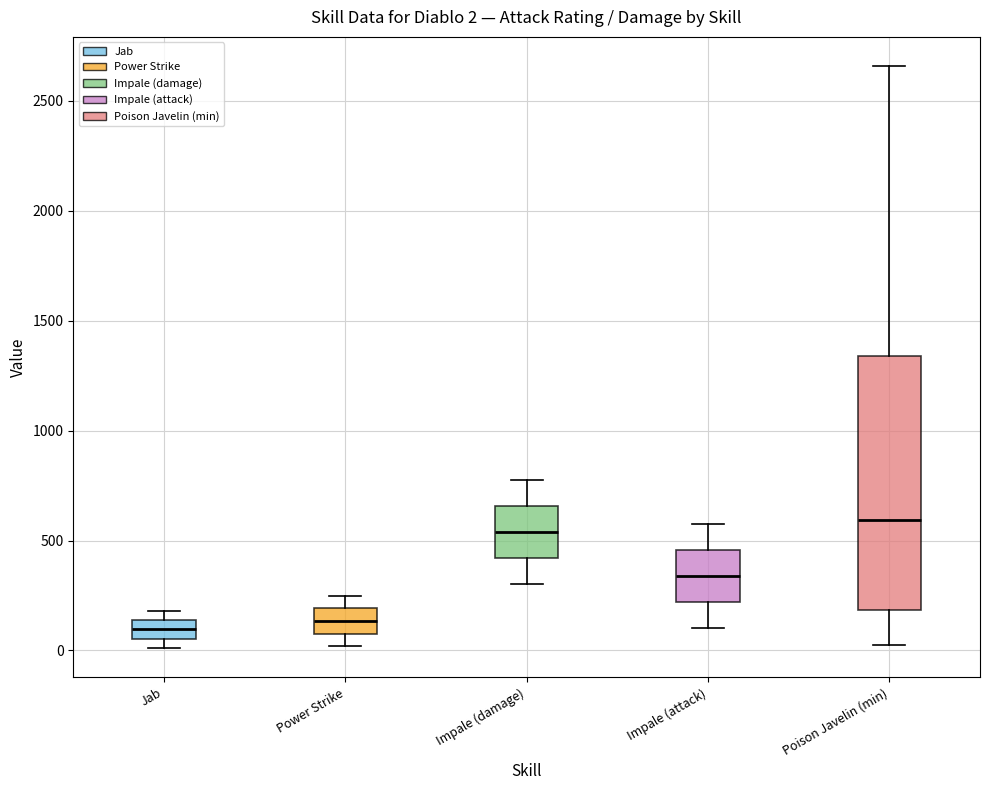

Comparing the boxes themselves (not the whiskers), which one is the tallest?

Poison Javelin (min)